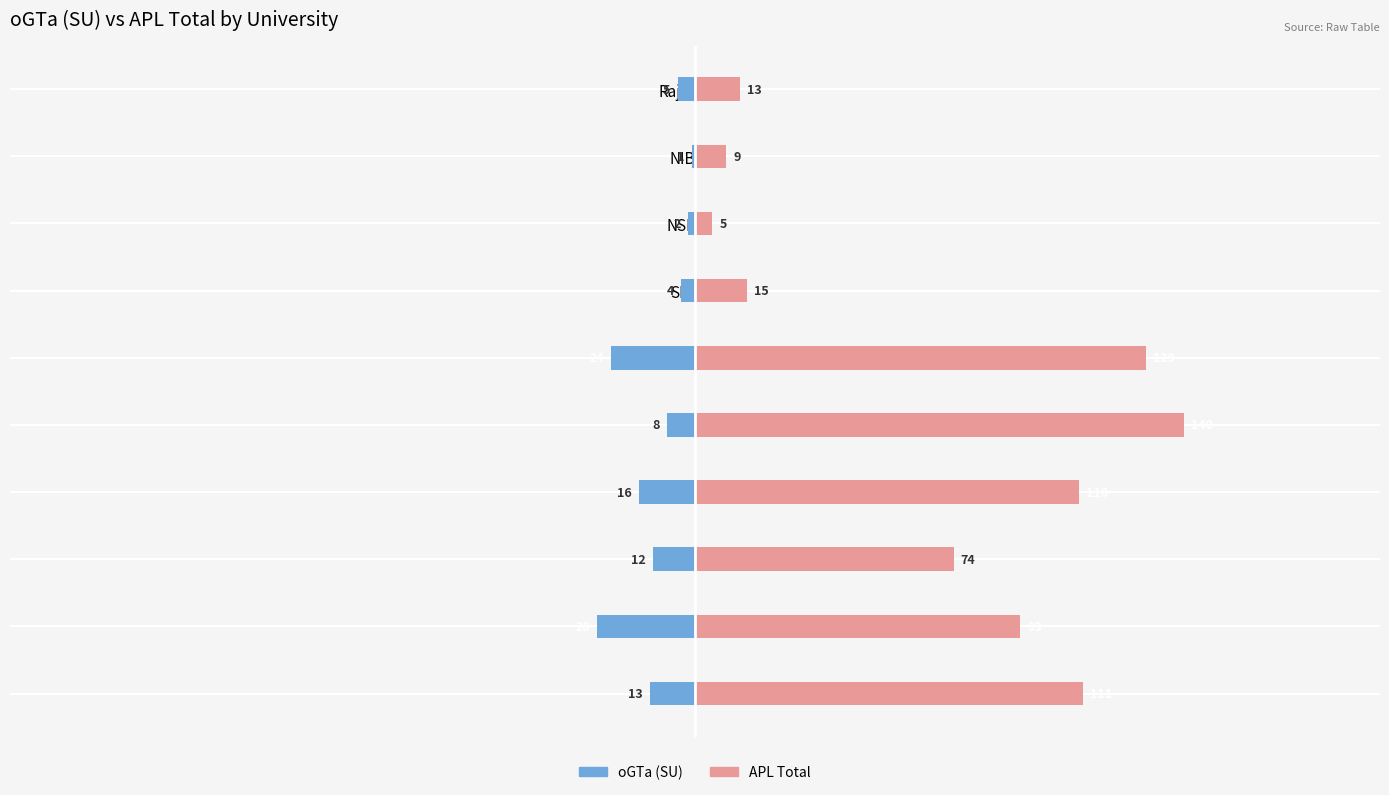

What is the value of the oGTa (SU) bar at the 9th from the left?

-1